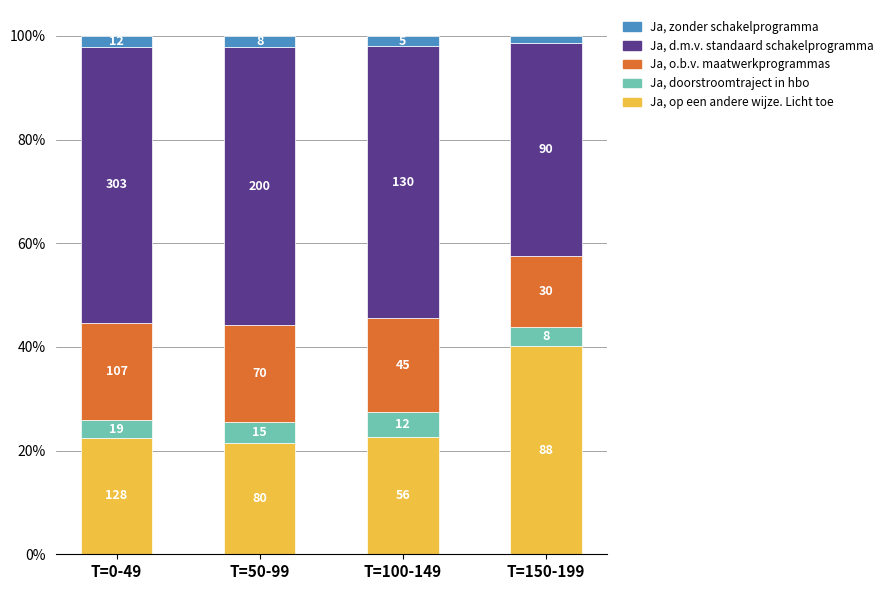

What are all the series names shown in the legend?

Ja, zonder schakelprogramma, Ja, d.m.v. standaard schakelprogramma, Ja, o.b.v. maatwerkprogrammas, Ja, doorstroomtraject in hbo, Ja, op een andere wijze. Licht toe